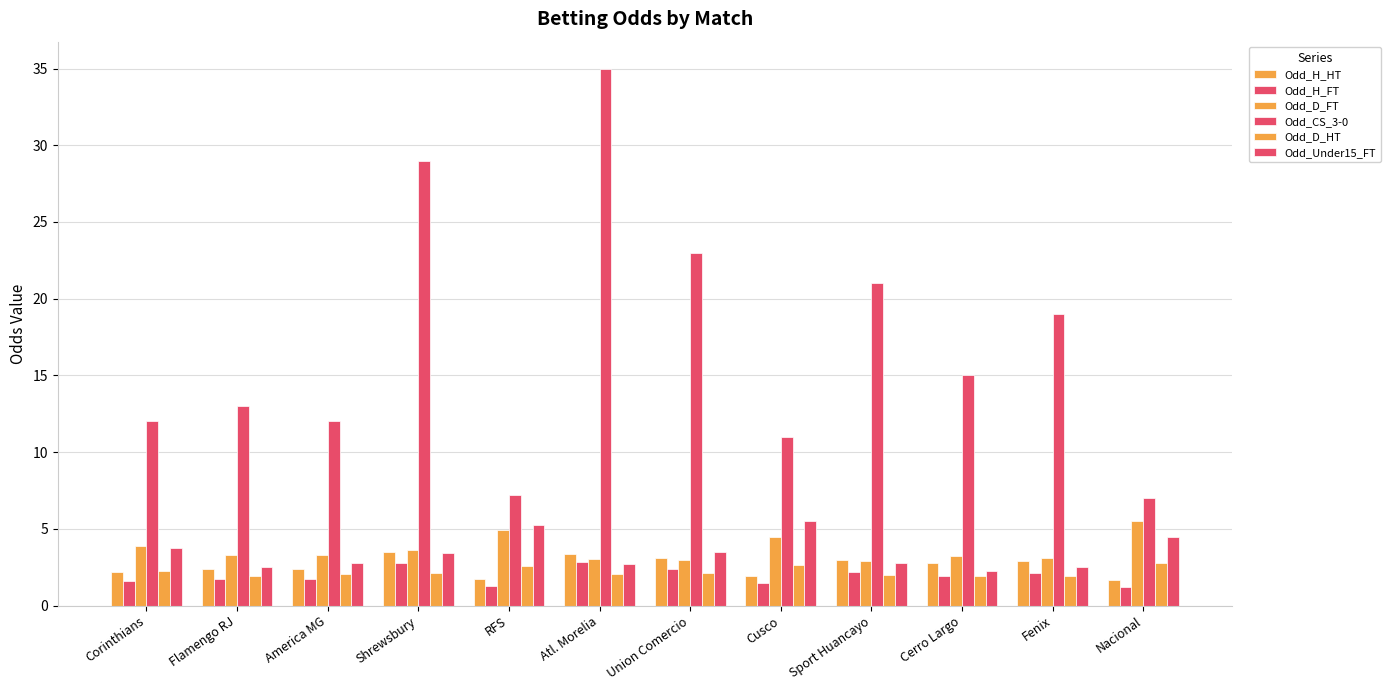

How many bars are there in each group?

6